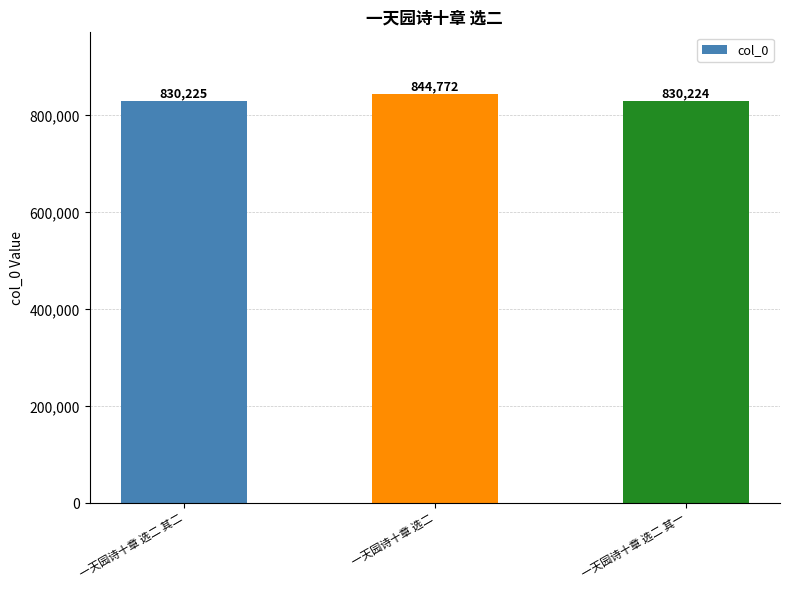

What is the label of the 3rd bar from the left?

一天园诗十章 选二 其一